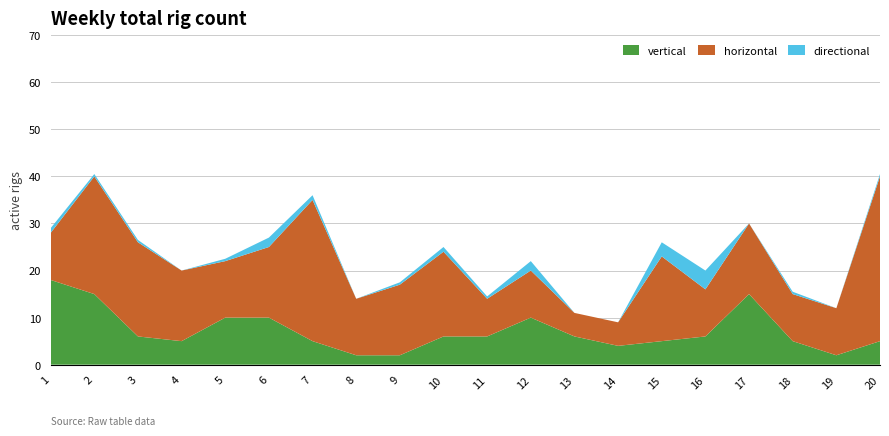

Reading left to right, what are all the values shown in this chart?

vertical: 18.0	15.0	6.0	5.0	10.0	10.0	5.0	2.0	2.0	6.0	6.0	10.0	6.0	4.0	5.0	6.0	15.0	5.0	2.0	5.0
horizontal: 10.0	25.0	20.0	15.0	12.0	15.0	30.0	12.0	15.0	18.0	8.0	10.0	5.0	5.0	18.0	10.0	15.0	10.0	10.0	35.0
directional: 1.0	0.5	0.5	0.0	0.5	2.0	1.0	0.0	0.5	1.0	0.5	2.0	0.0	0.0	3.0	4.0	0.0	0.5	0.0	0.5